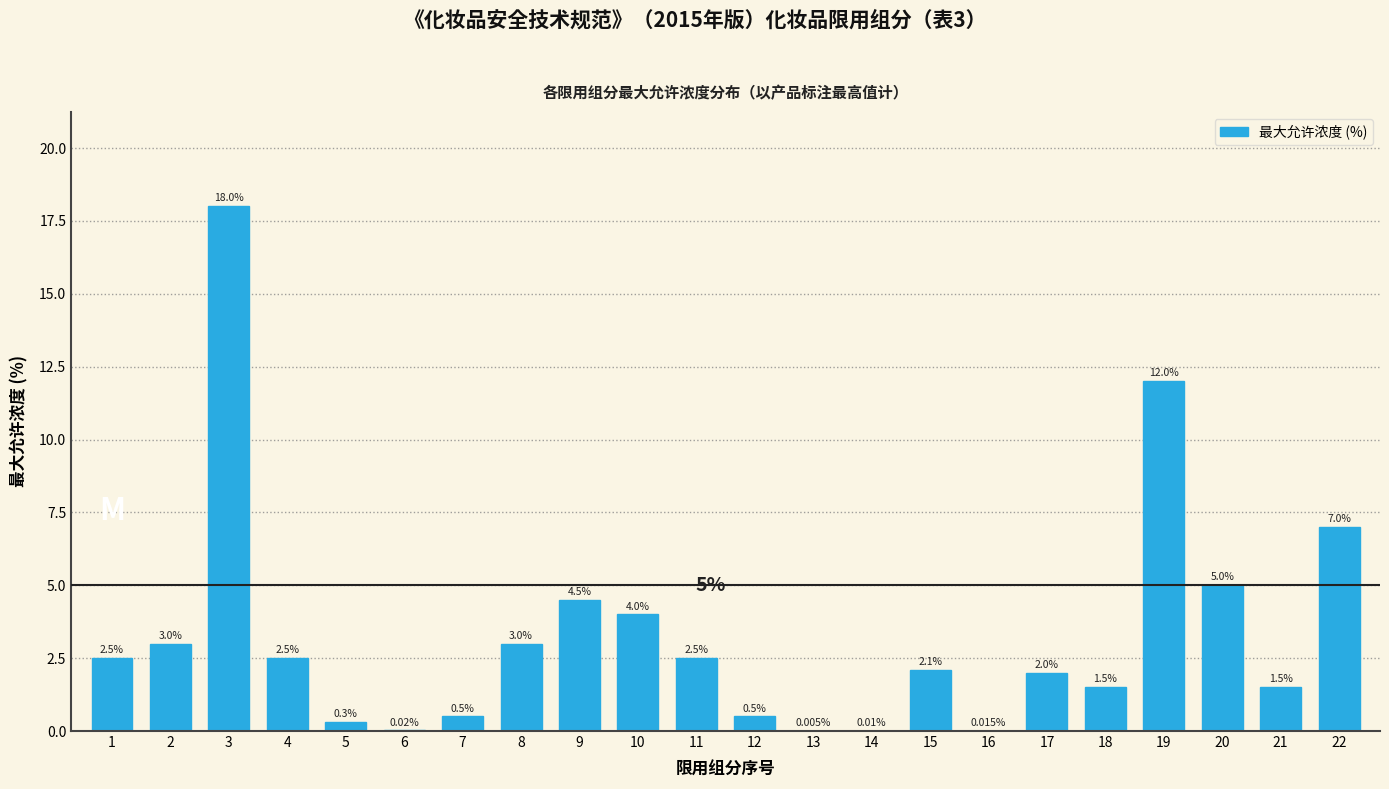

What is the change in value from 2 to 9?

+1.5